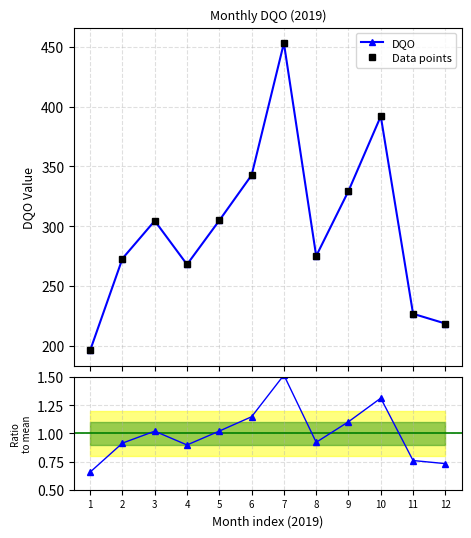

What is the average value of the Data points series?

298.7